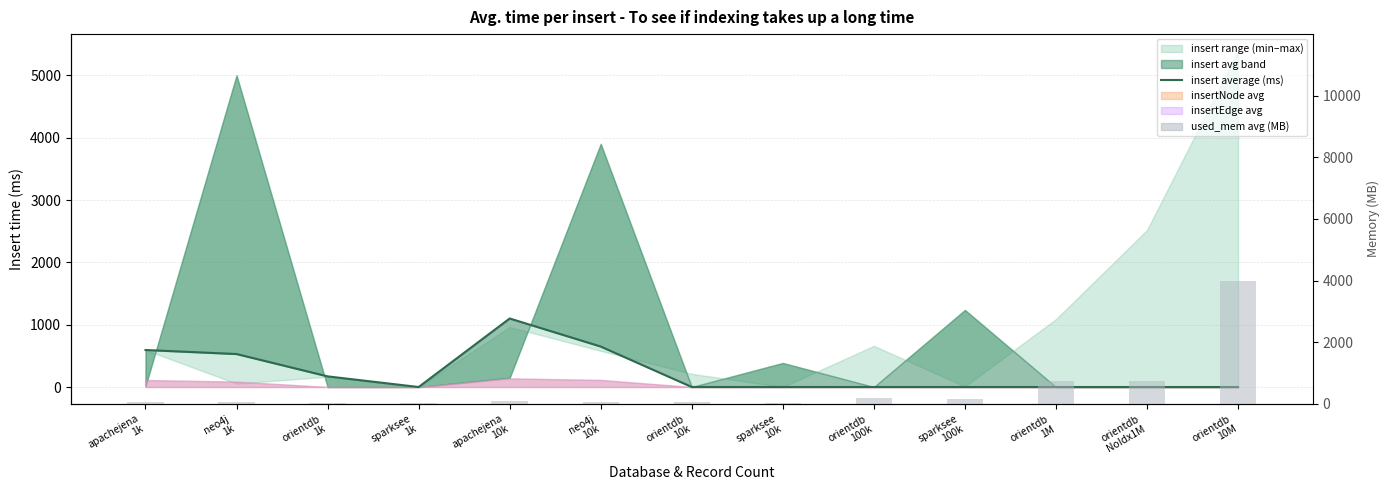

What is the value of the insert average (ms) bar at the 7th from the left?

0.4